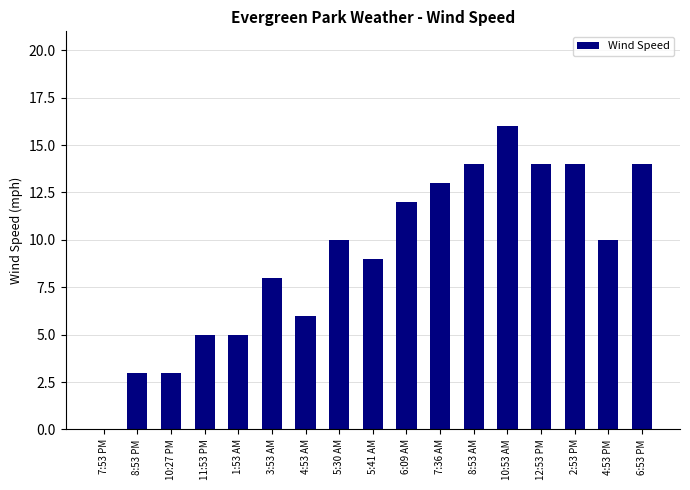

Reading left to right, what are all the values shown in this chart?

7:53 PM=0	8:53 PM=3	10:27 PM=3	11:53 PM=5	1:53 AM=5	3:53 AM=8	4:53 AM=6	5:30 AM=10	5:41 AM=9	6:09 AM=12	7:36 AM=13	8:53 AM=14	10:53 AM=16	12:53 PM=14	2:53 PM=14	4:53 PM=10	6:53 PM=14